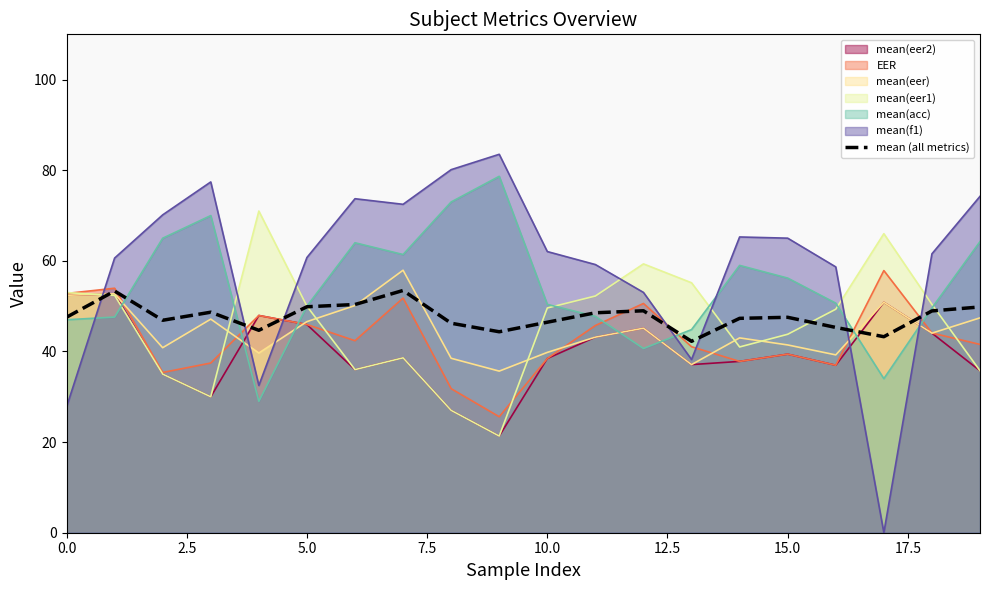

What is the highest value of the mean(eer2) series?

52.7